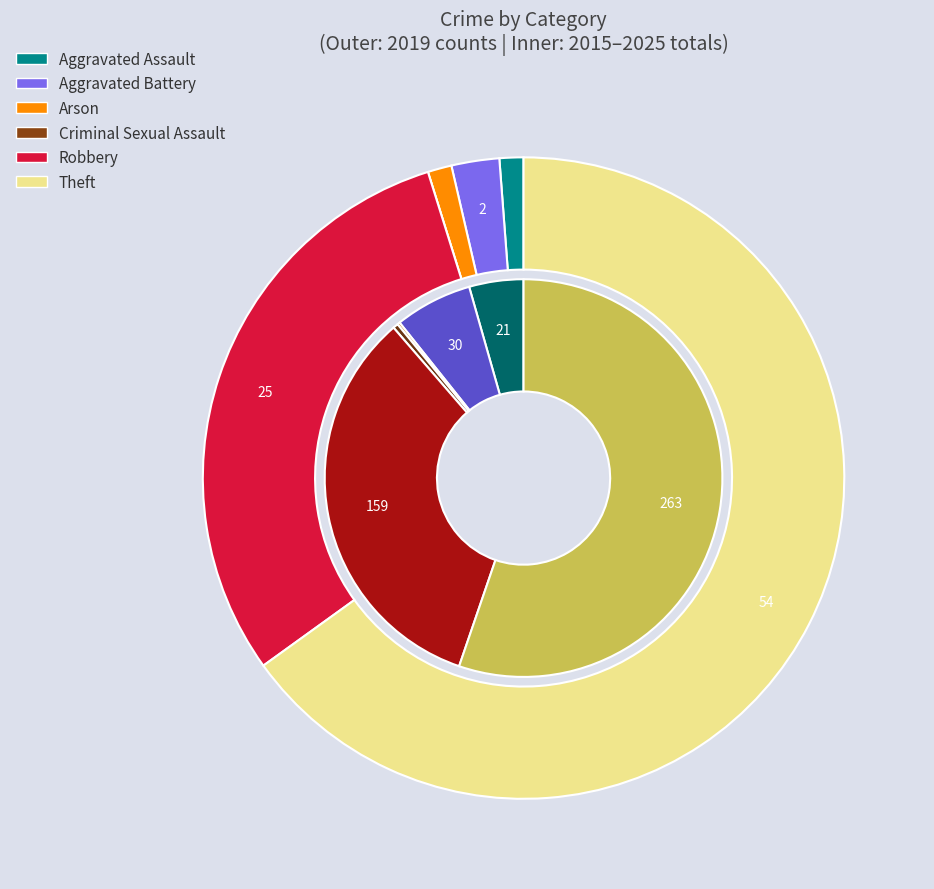

Which series has the widest spread of values?

values_total